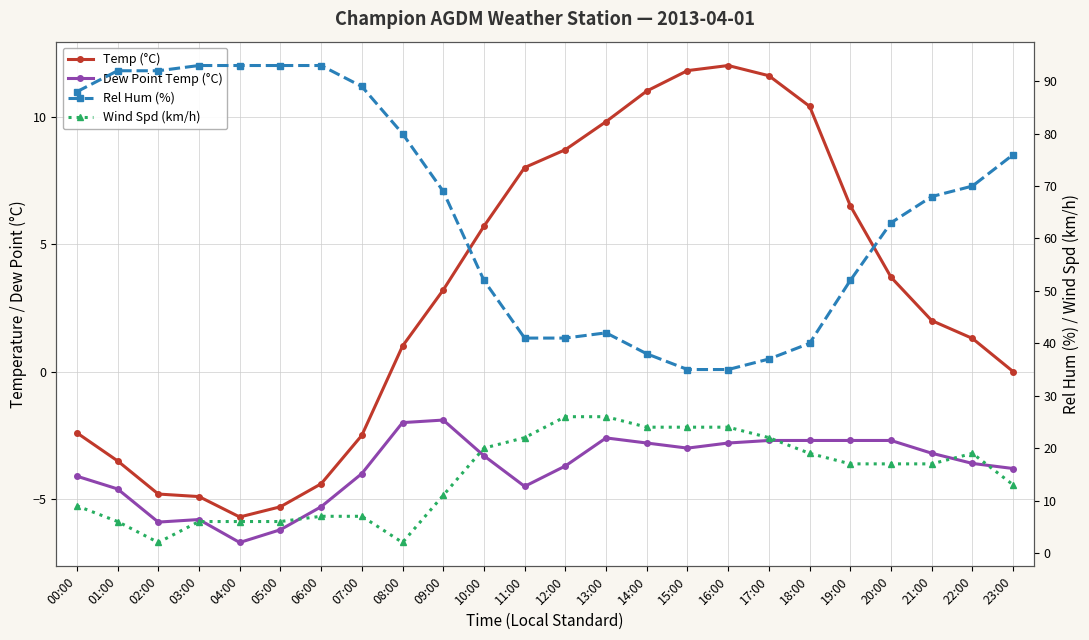

What is the maximum value for Dew Point Temp (°C)?

-1.9